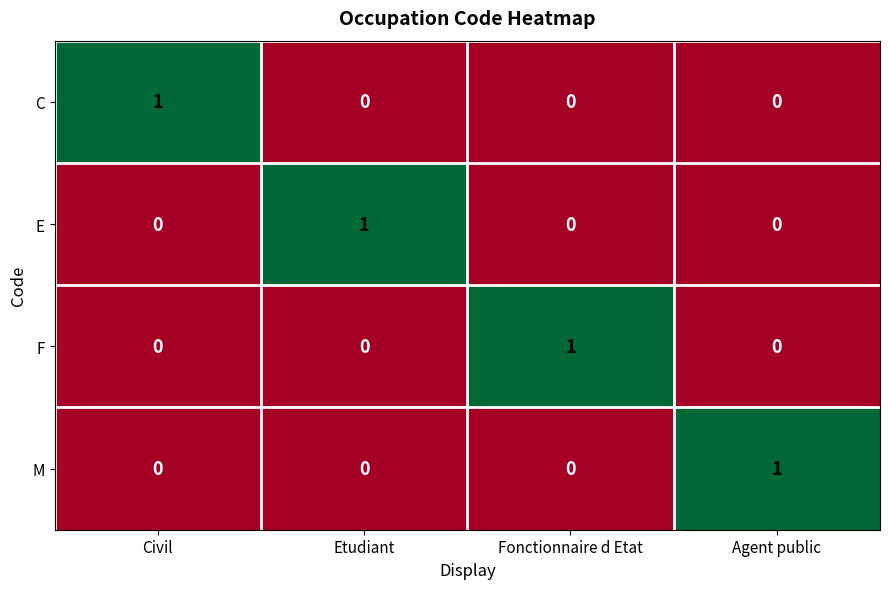

At how many categories does at least one series exceed 0?

4